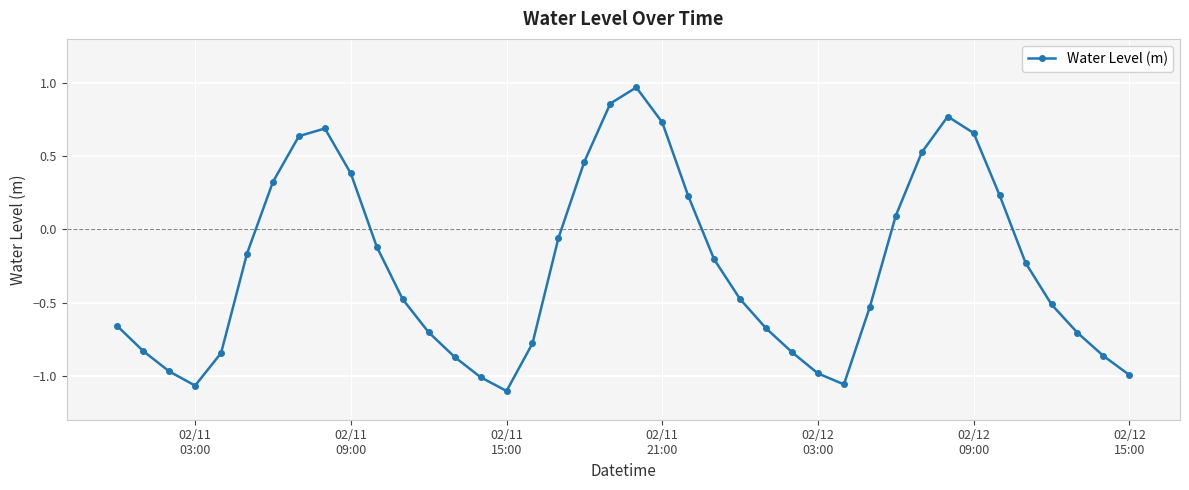

How many points are higher than both their immediate neighbors (excluding endpoints)?

3